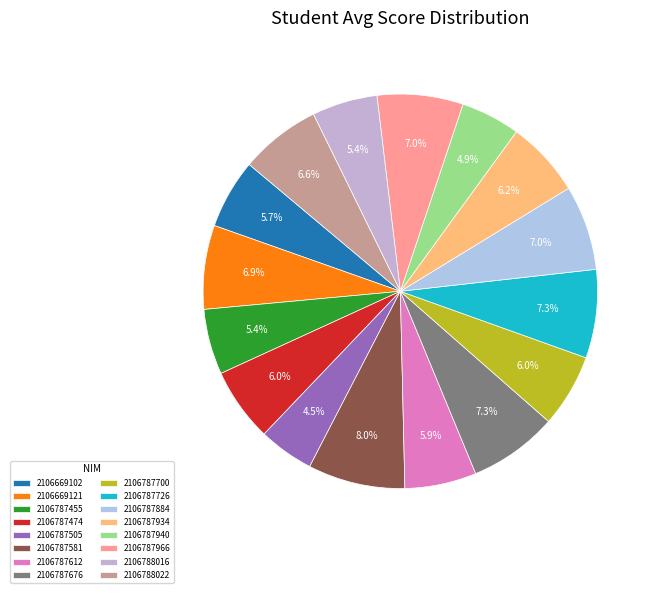

Which slice is the smallest?

2106787505